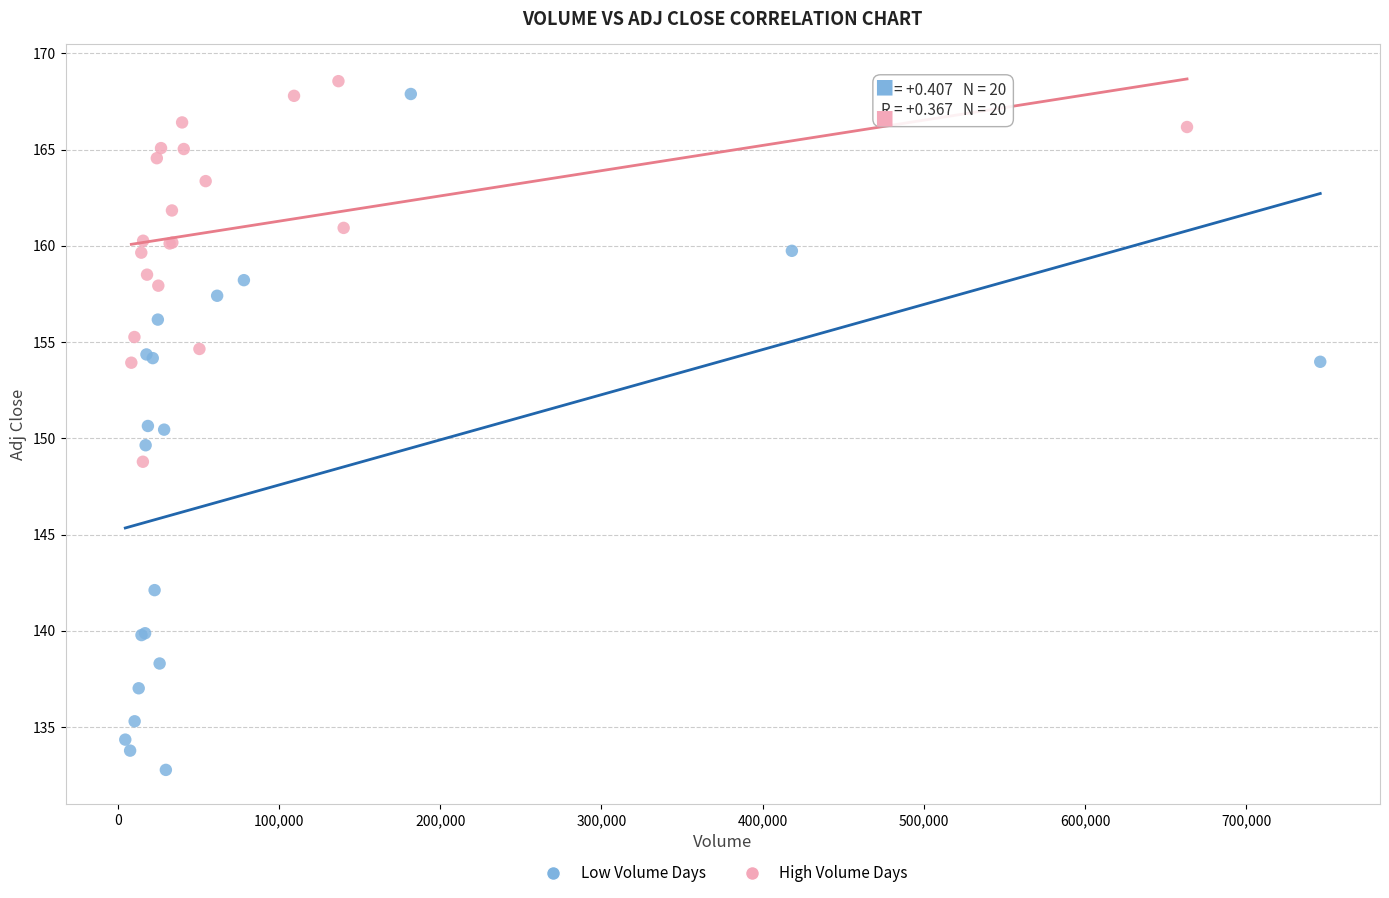

Which series reaches the maximum Y coordinate?

High Volume Days